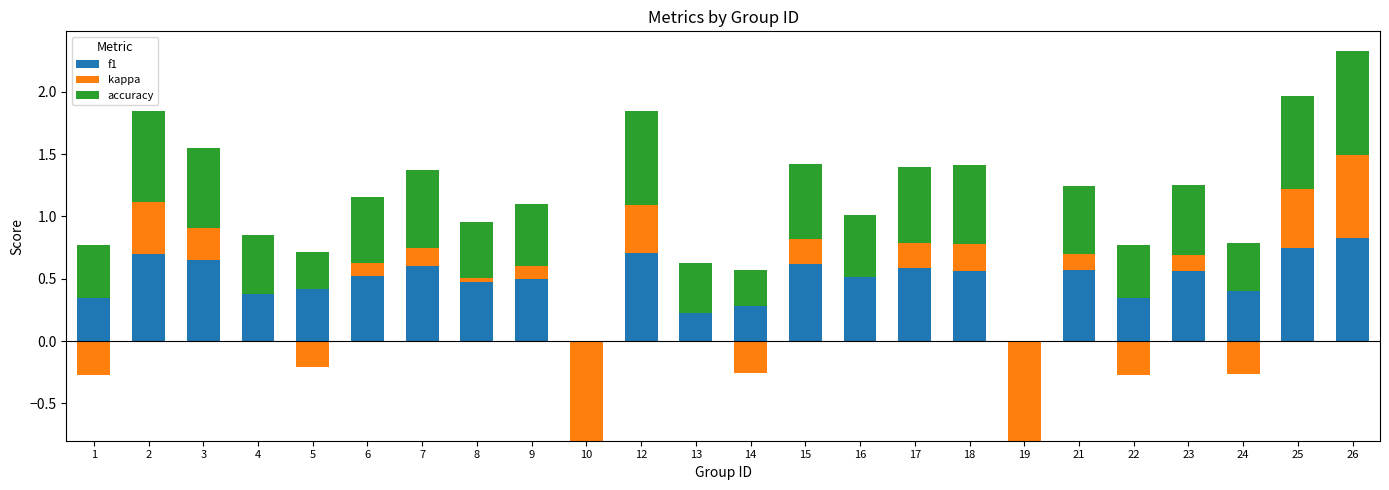

What is the difference between the maximum and minimum values in the f1 series?

0.8